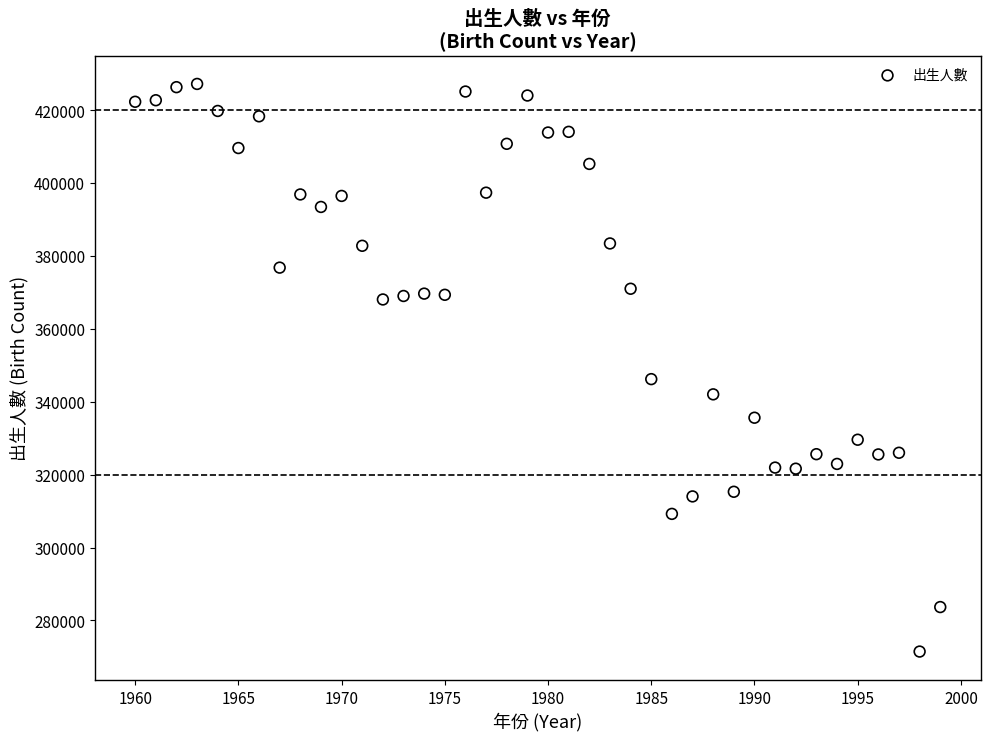

What is the range of X values (max minus min)?

39